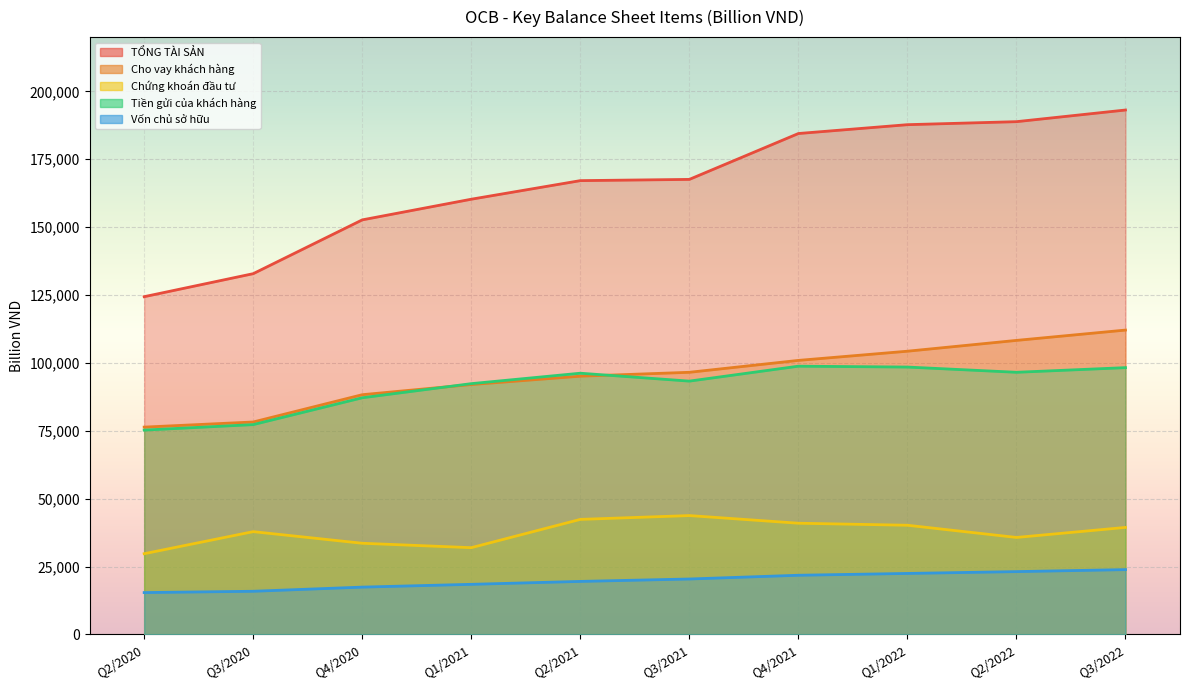

What is the lowest value of the Cho vay khách hàng series?

76363.2